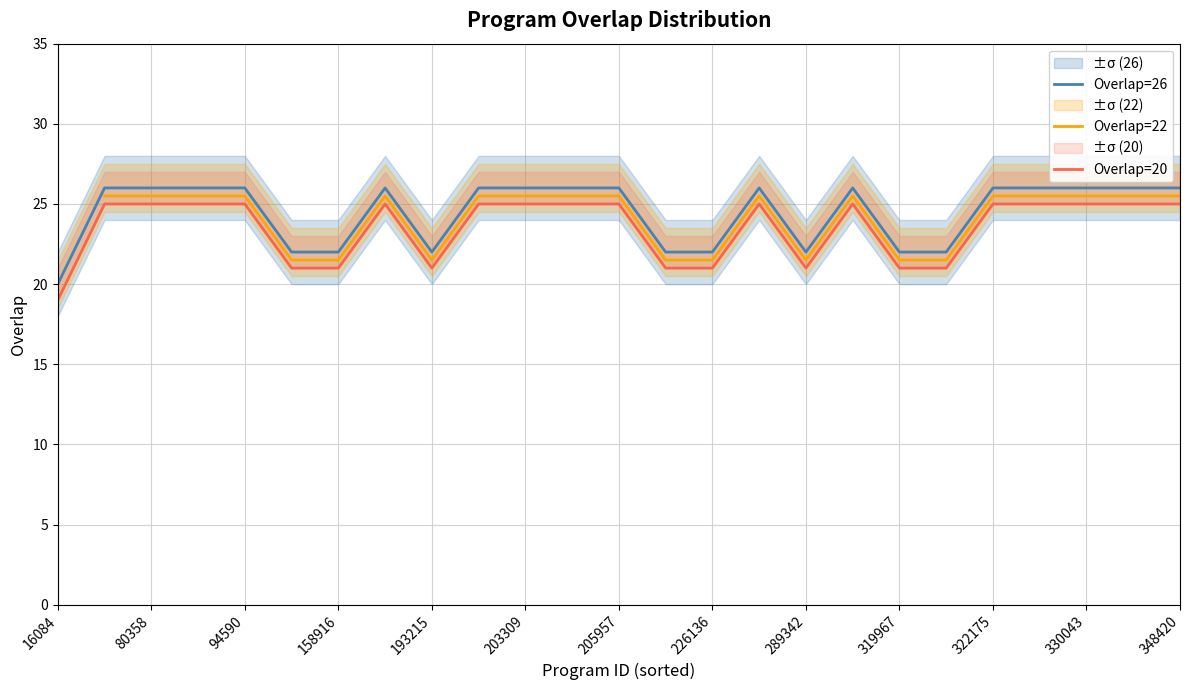

True or false: Overlap=20 and Overlap=22 intersect in this chart.

False